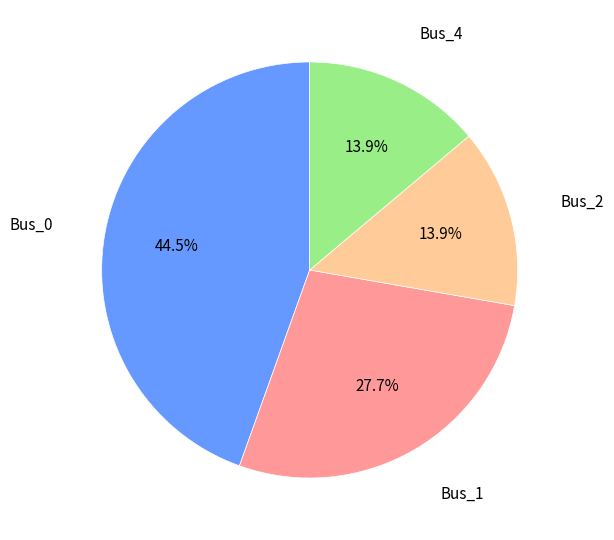

Does any single category account for the majority?

No